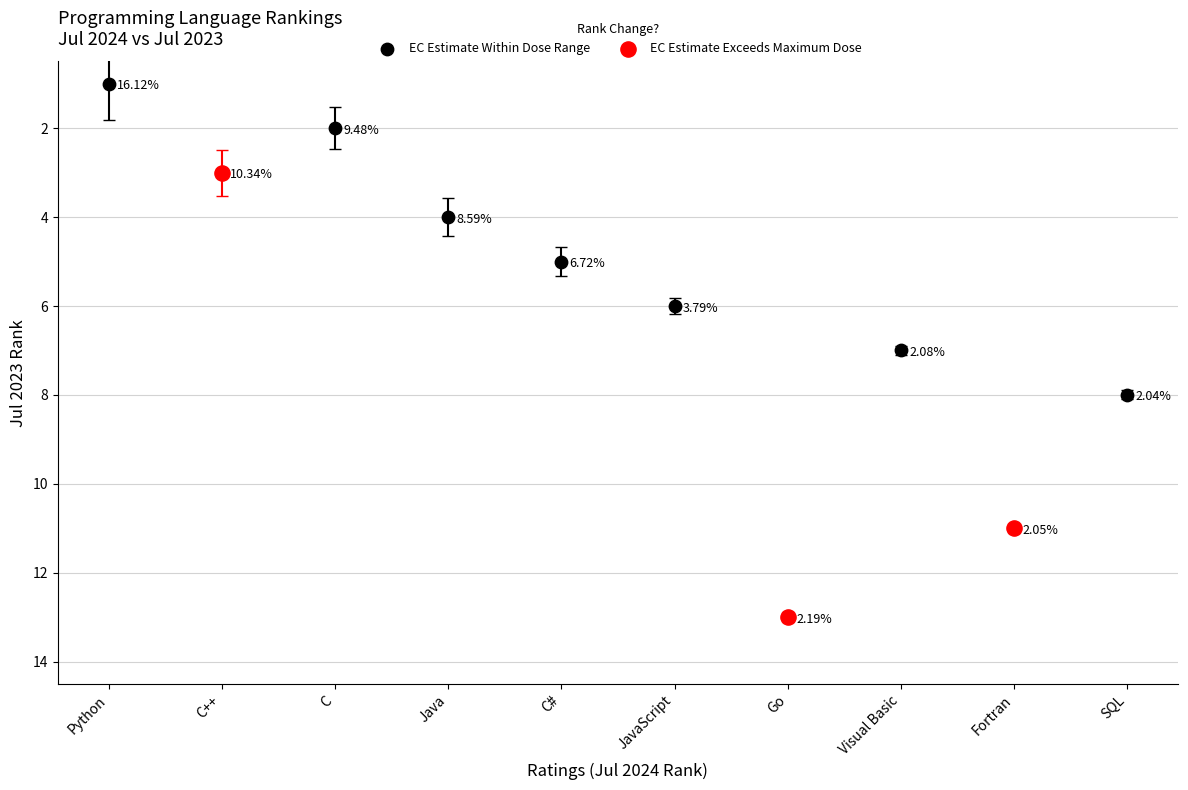

What are all the series names shown in the legend?

EC Estimate Within Dose Range, EC Estimate Exceeds Maximum Dose